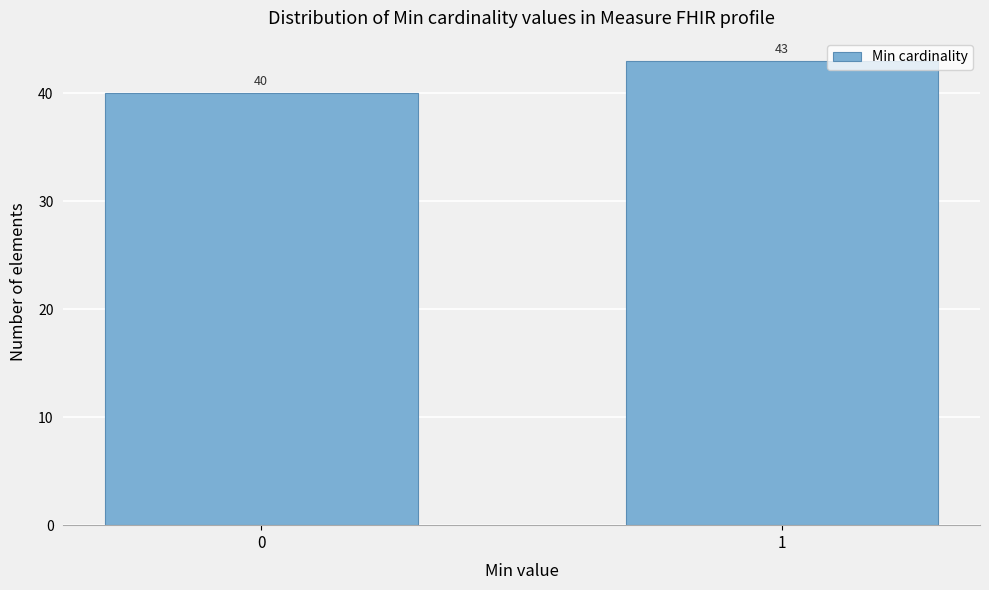

Reading right to left, list all the values displayed in this chart.

1=43	0=40